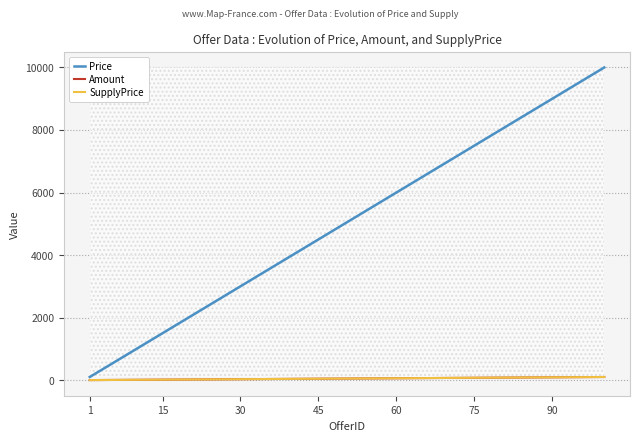

Does the chart display data point markers on the line(s)?

No